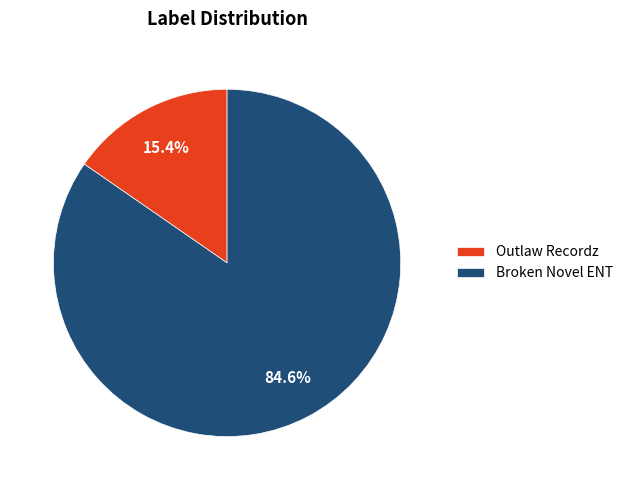

How many slices are in this pie chart?

2